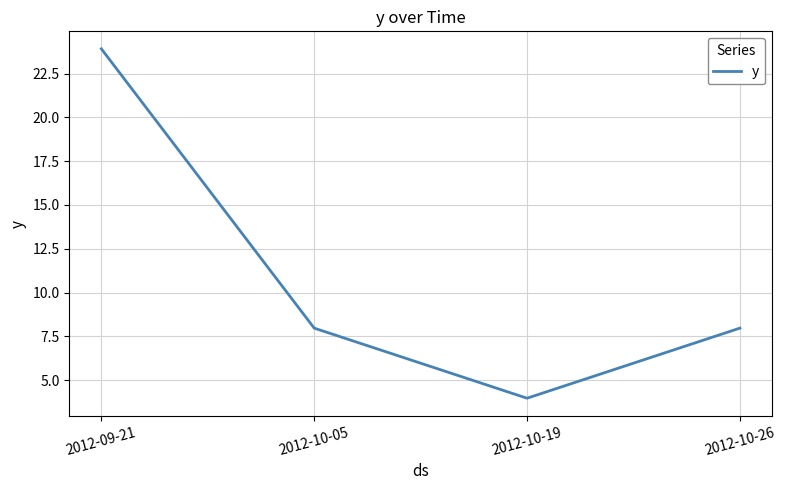

What is the smallest value displayed?

4.0